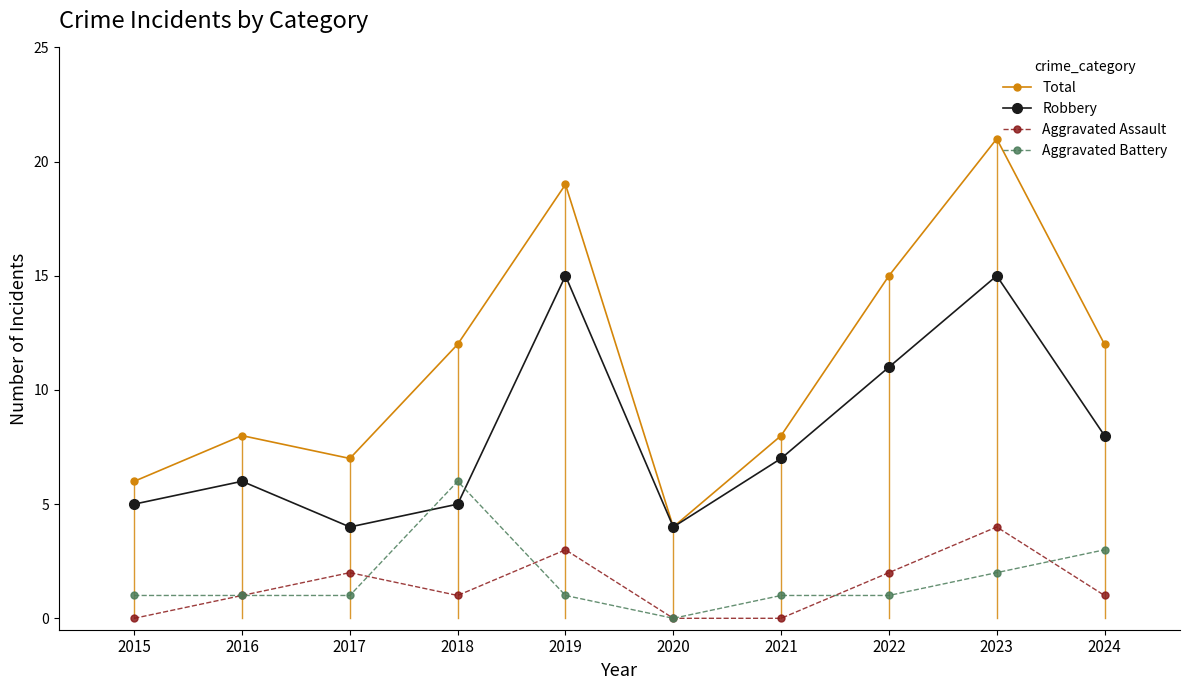

What is the total value across all series at 2015?

12